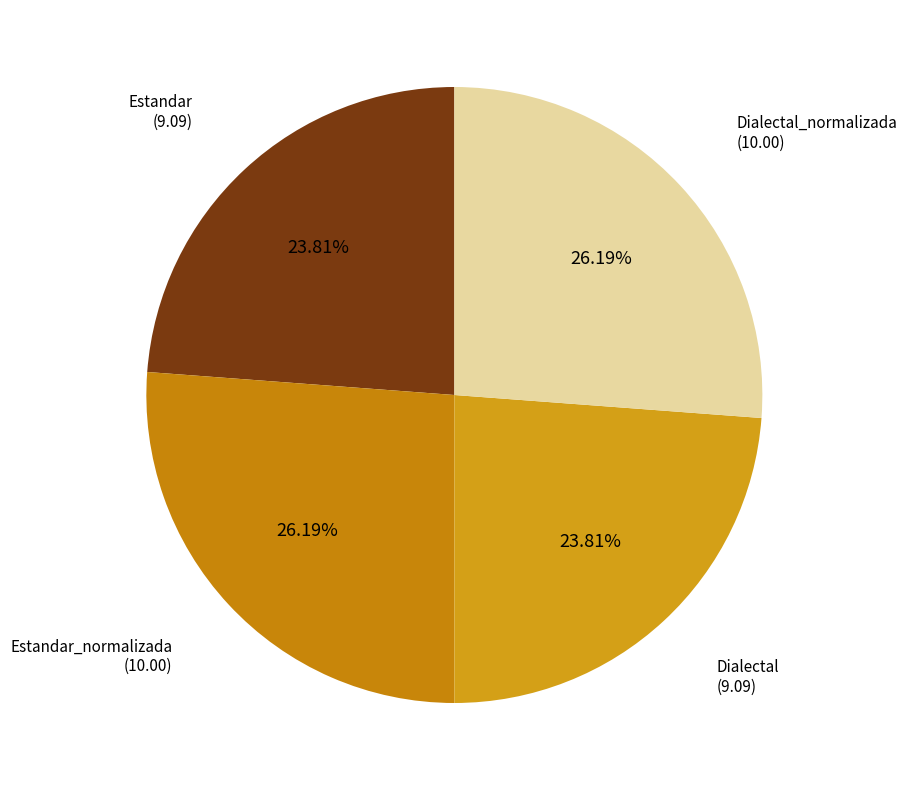

Which slice is the smallest?

Estandar